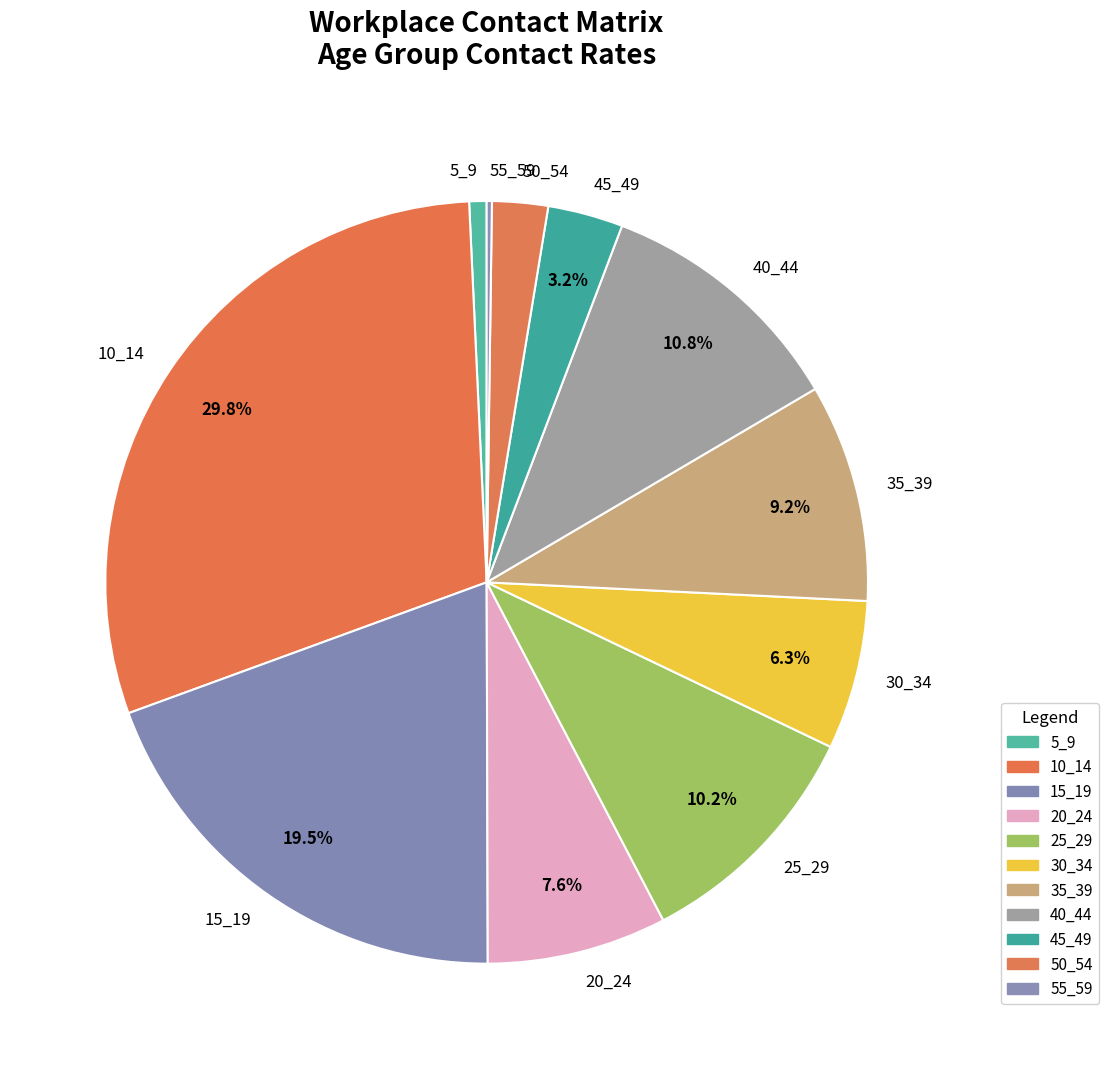

To the nearest percent, what is the difference between the largest and smallest slice percentages?

30%